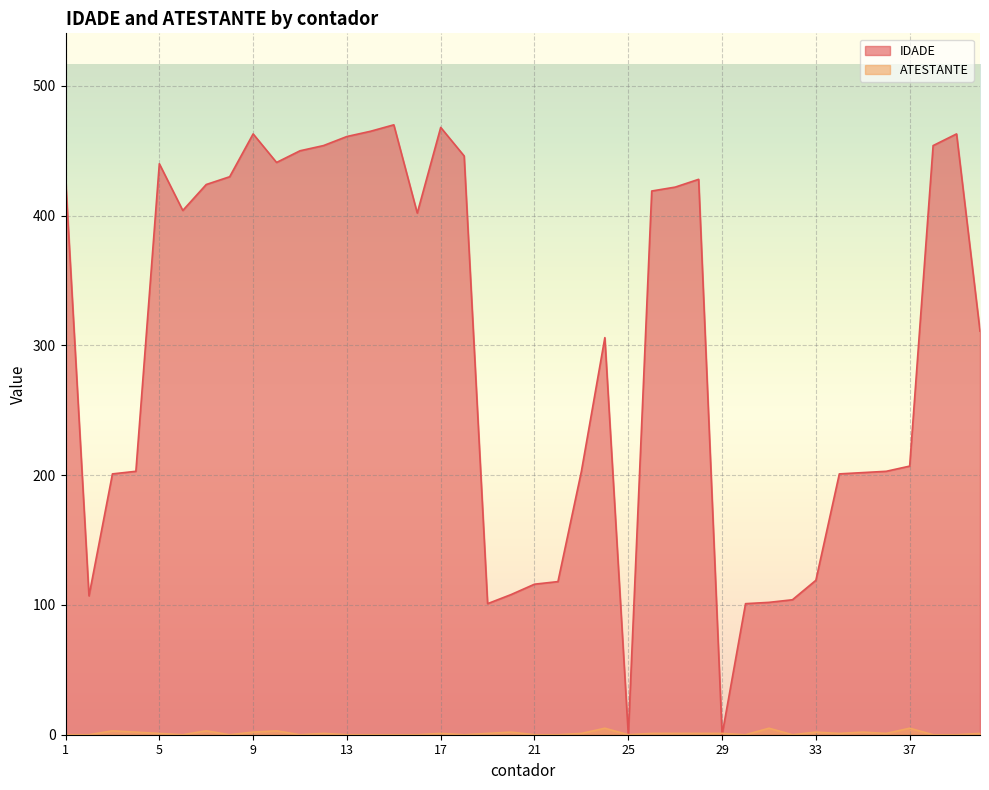

What is the value of the IDADE point at the 35th from the left?

202